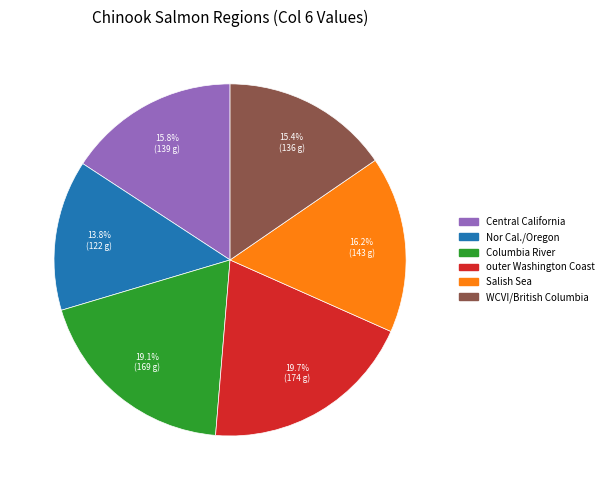

Approximately how many times larger is the value at Columbia River compared to outer Washington Coast?

1.0